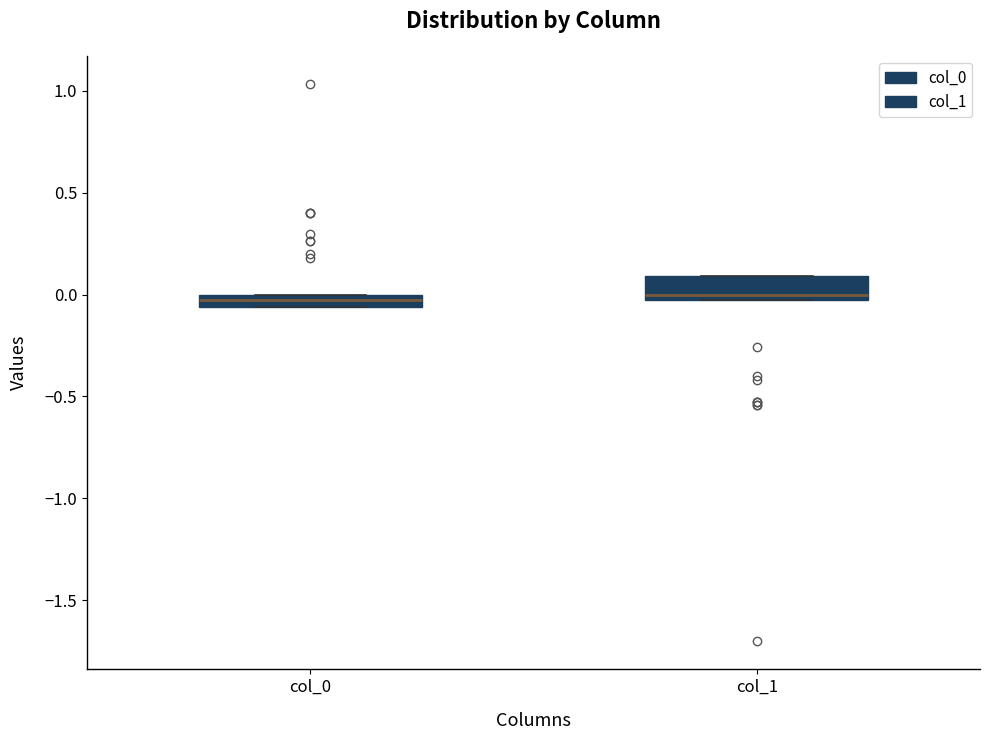

Which box is the tallest, from its lower edge to its upper edge?

col_1